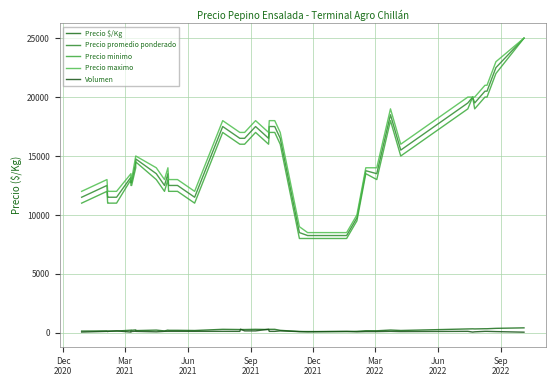

How many series are shown in this chart?

5